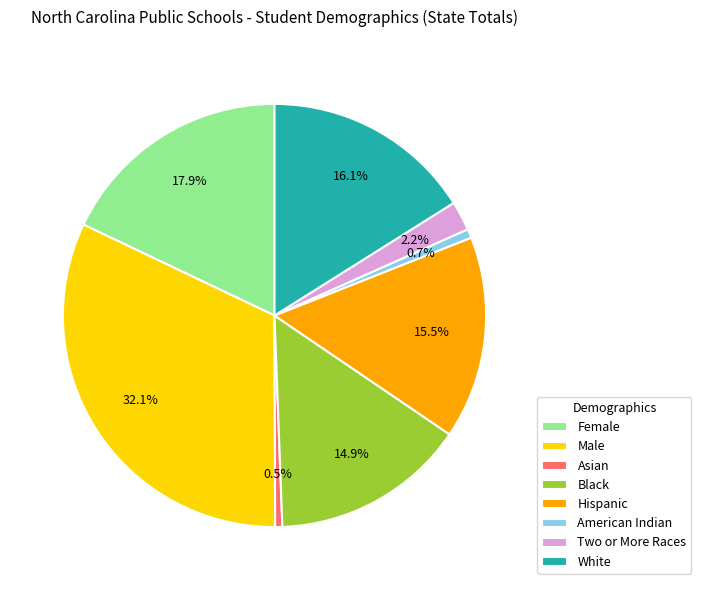

What is the ratio of the value at American Indian to the value at Asian?

1.3